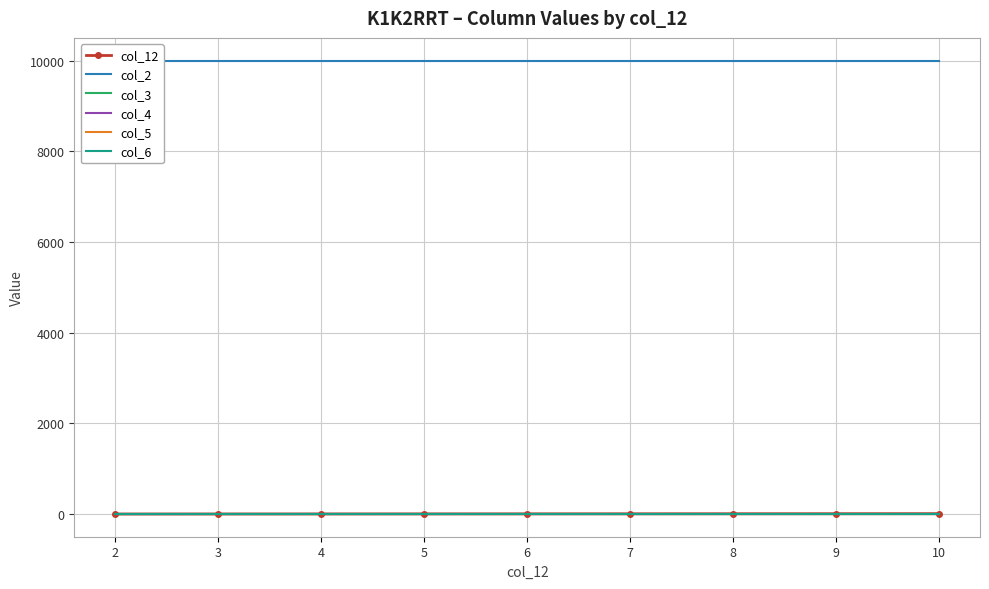

What is the minimum value for col_2?

10000